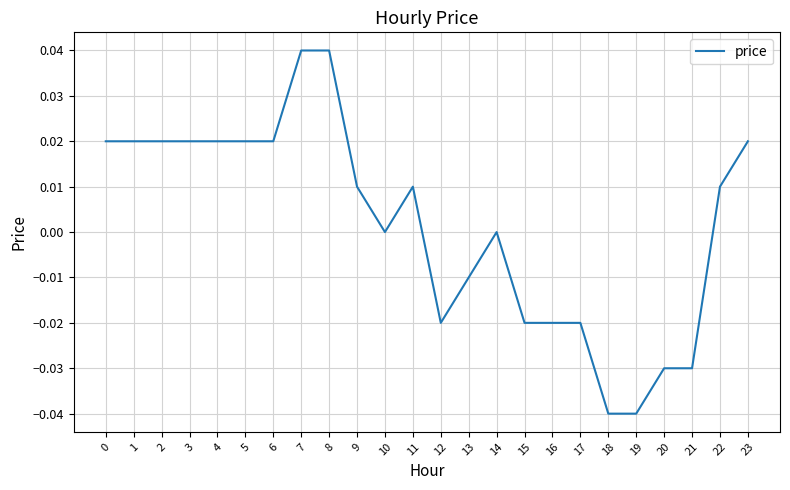

How many lines are shown in the chart?

1